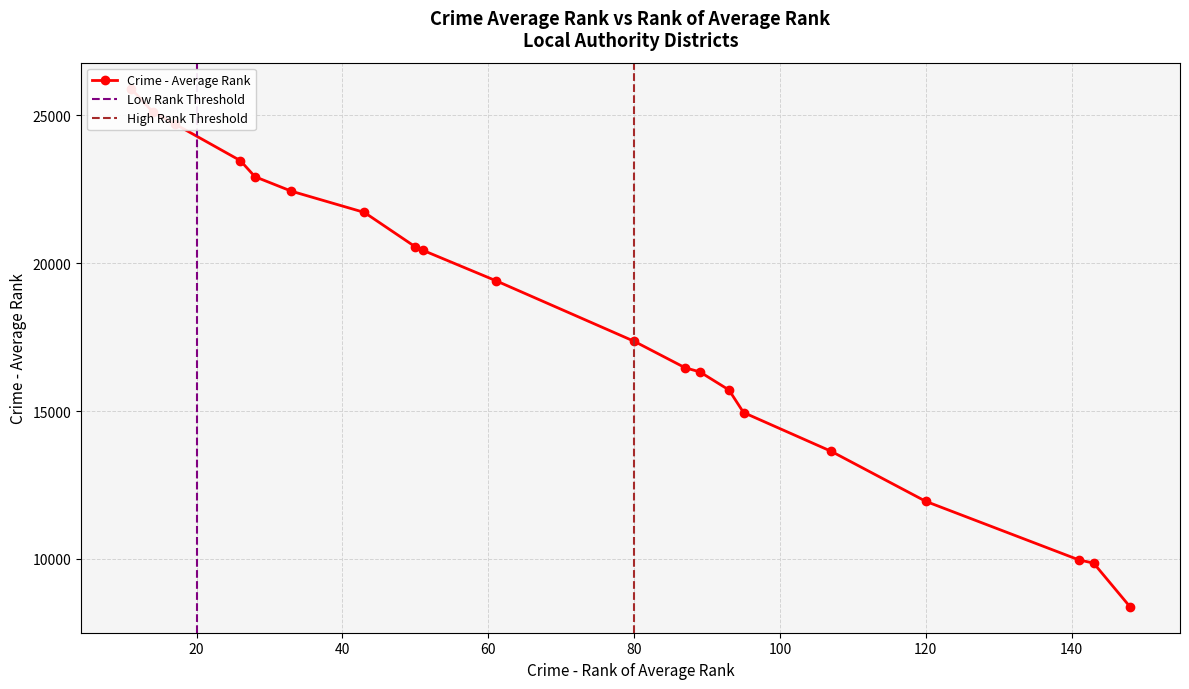

What is the change in value from 11 to 120?

-13957.4